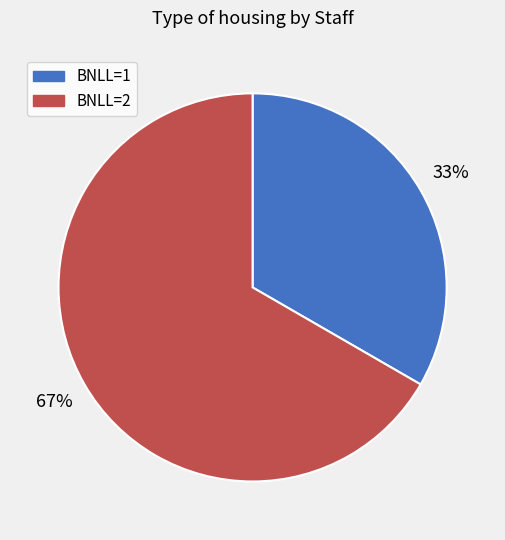

Is there a majority slice in this chart?

Yes